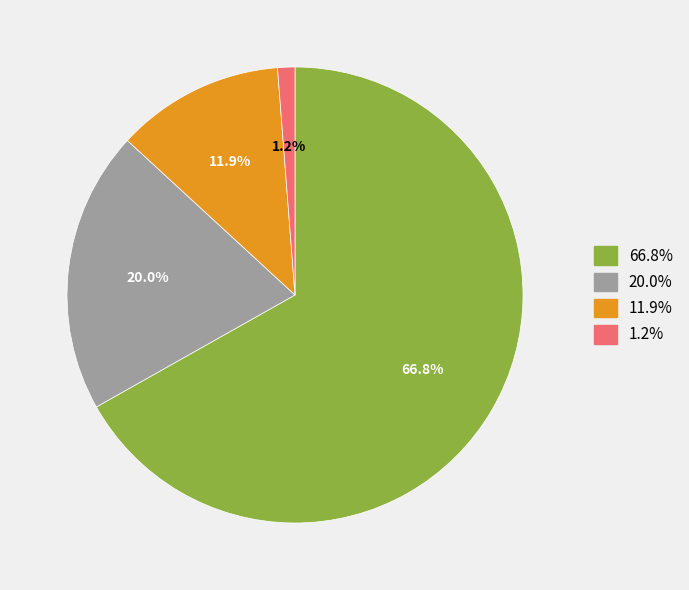

Is there a majority slice in this chart?

Yes